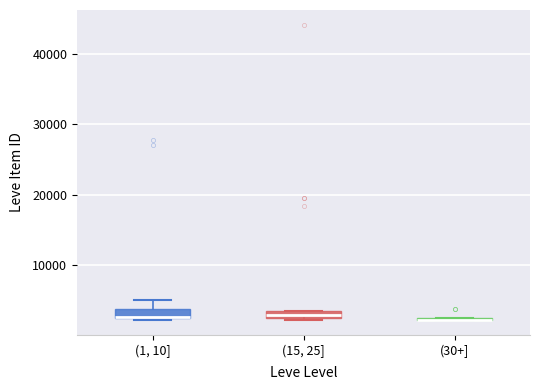

Where is the lower edge of the box for (15, 25] on the y-axis? The values are not printed on the chart, so give them approximately, as read against the axis.

2000